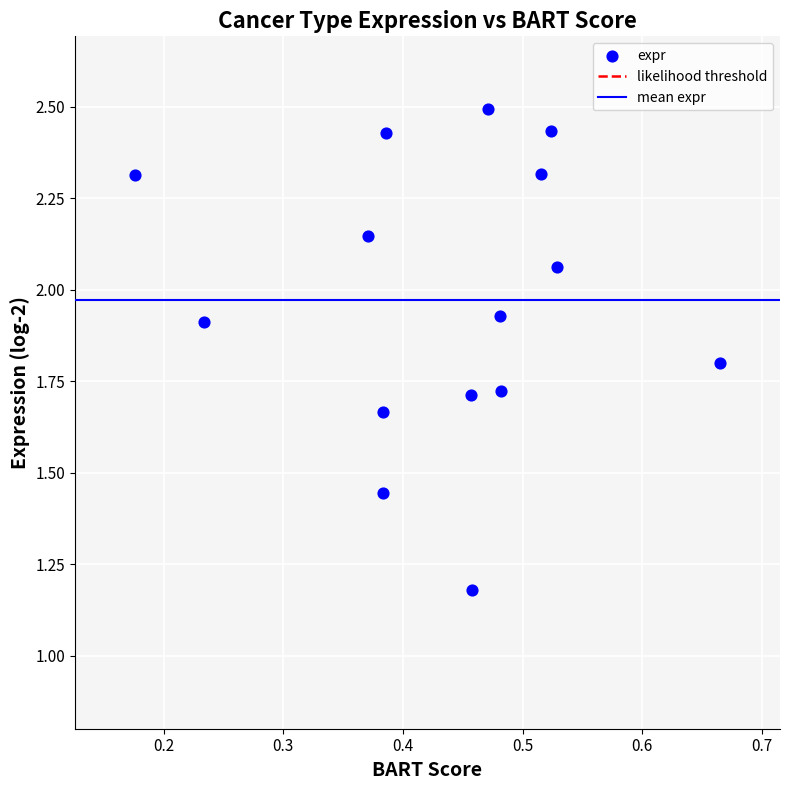

What is the range of Y values (max minus min)?

1.3